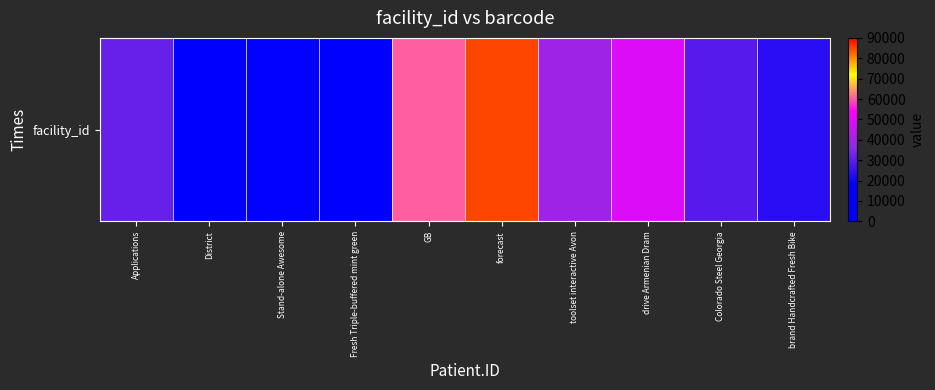

How many categories are shown in the chart?

10